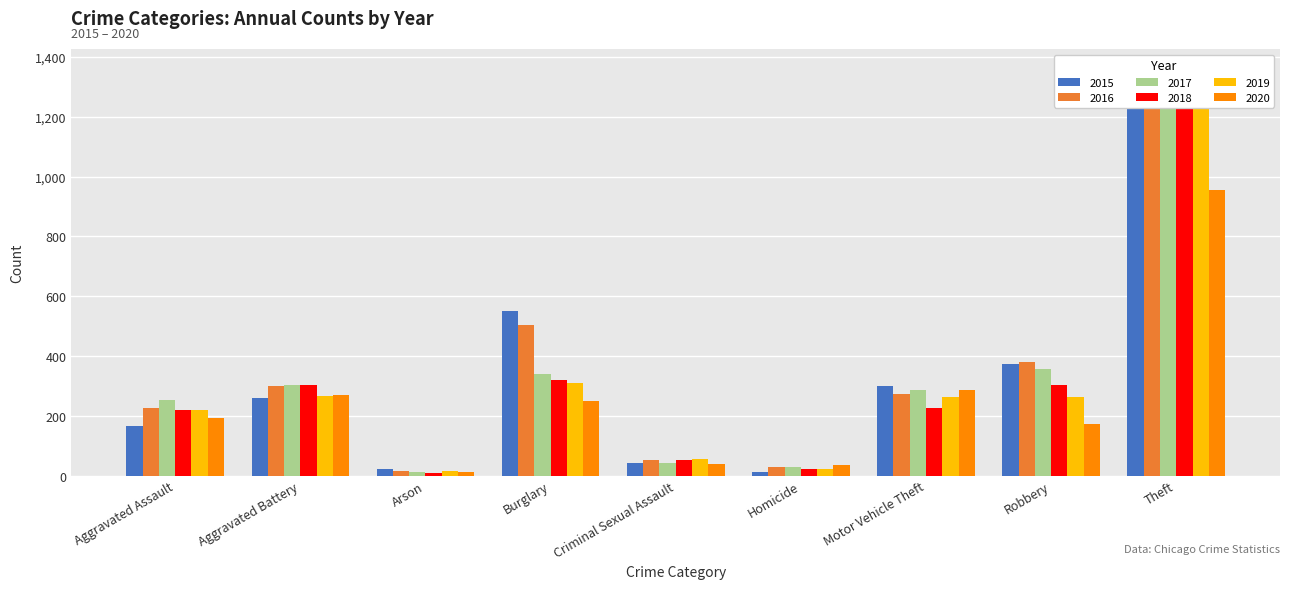

Is the value of 2015 at Arson greater than the value of 2017 at Aggravated Assault?

No